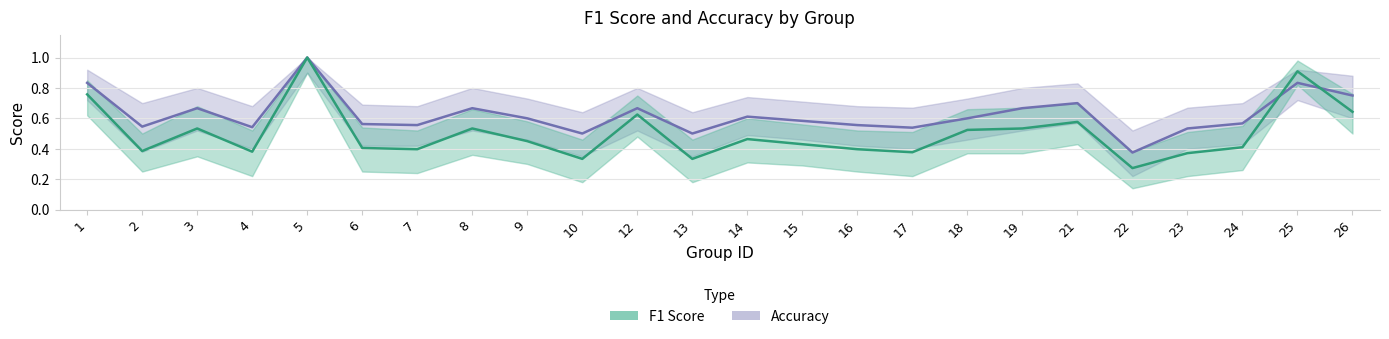

What is the lowest value of the acc_upper series?

0.5